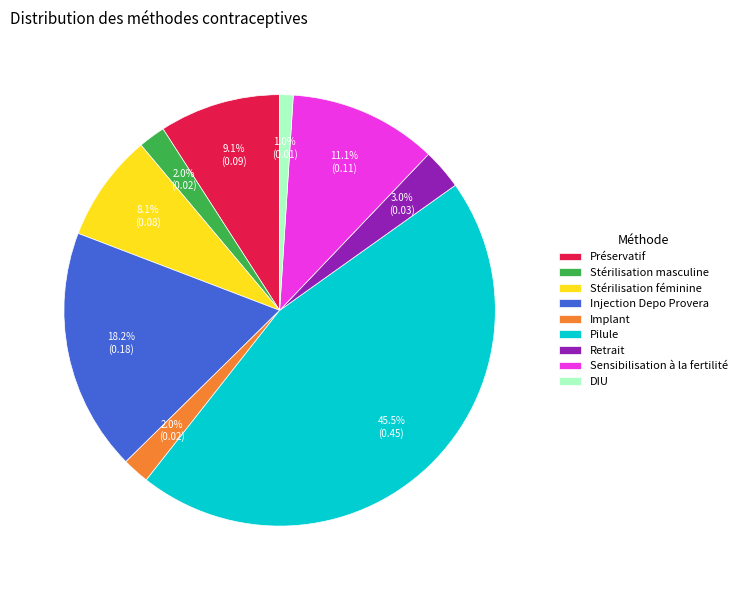

To the nearest percent, what is the difference between the Stérilisation féminine and Retrait slice percentages?

5%